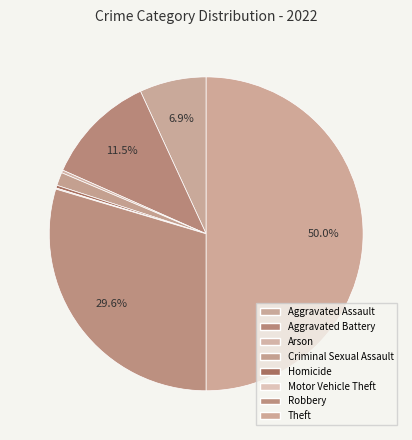

Is there any slice that represents more than half of the pie?

No